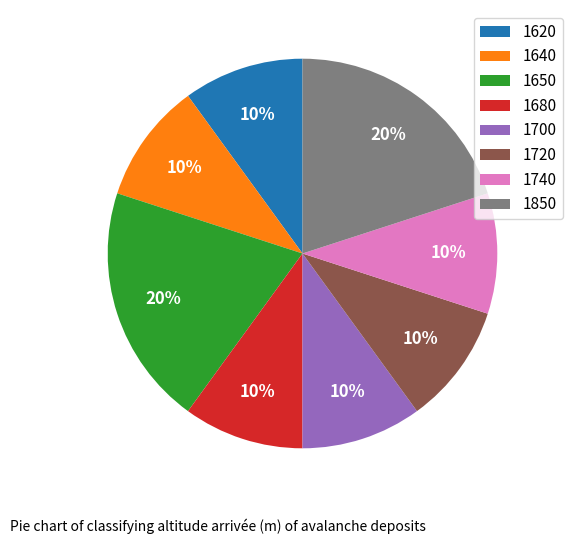

Do 1740 and 1680 together represent more than half of the pie?

No